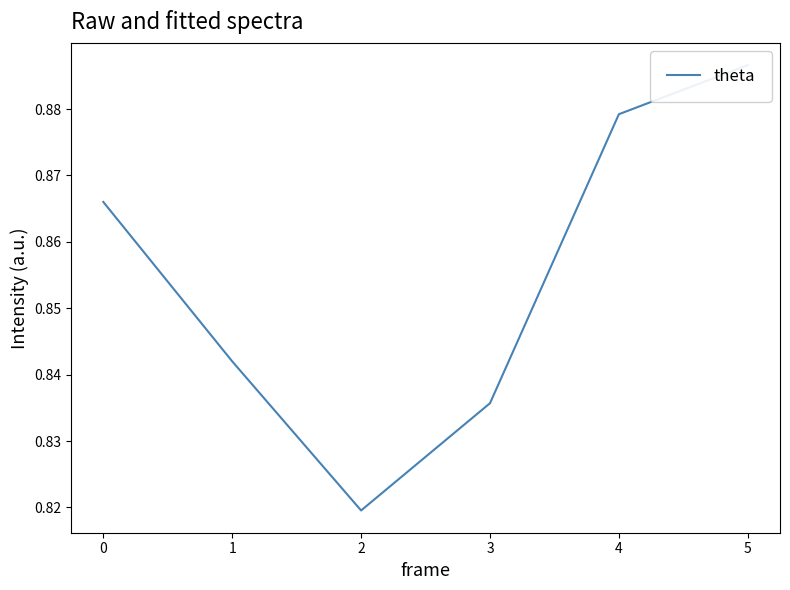

What is the smallest value displayed?

0.8